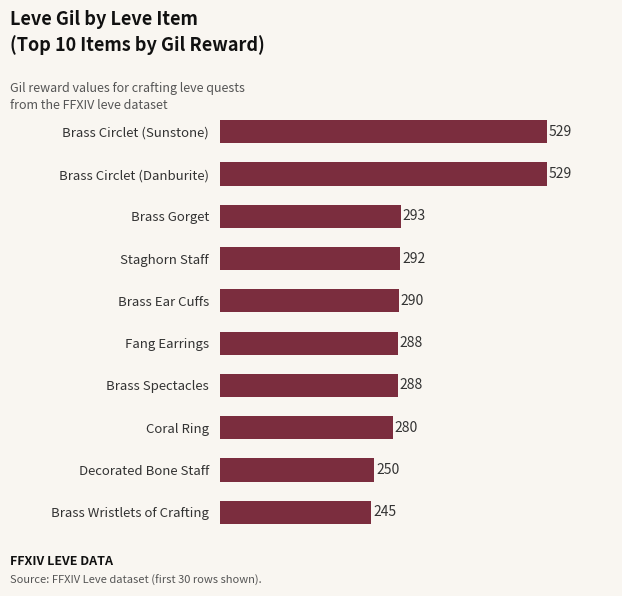

What is the ratio of the value at Staghorn Staff to the value at Fang Earrings?

1.0